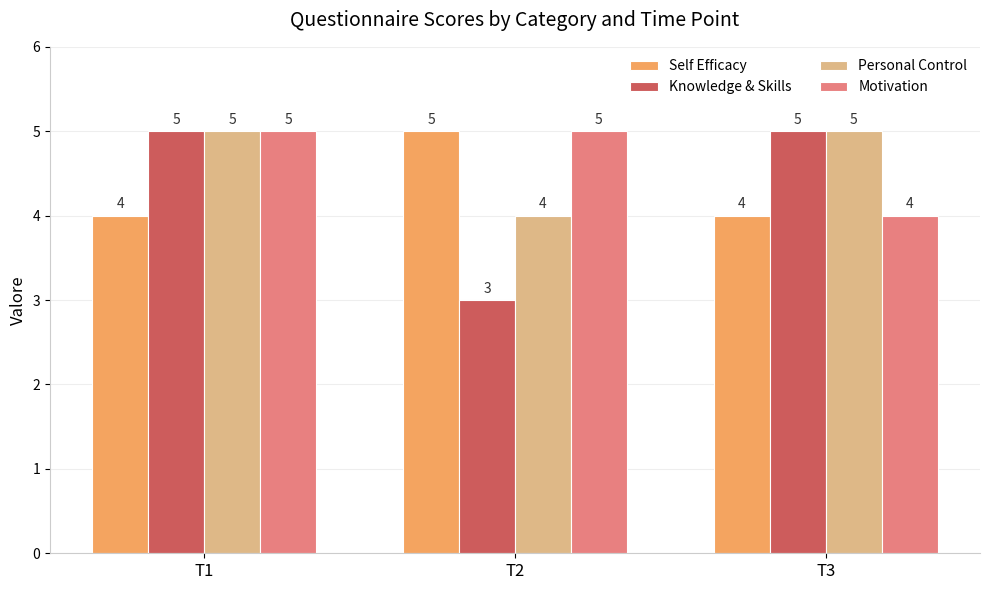

What is the average value of the Personal Control series?

5